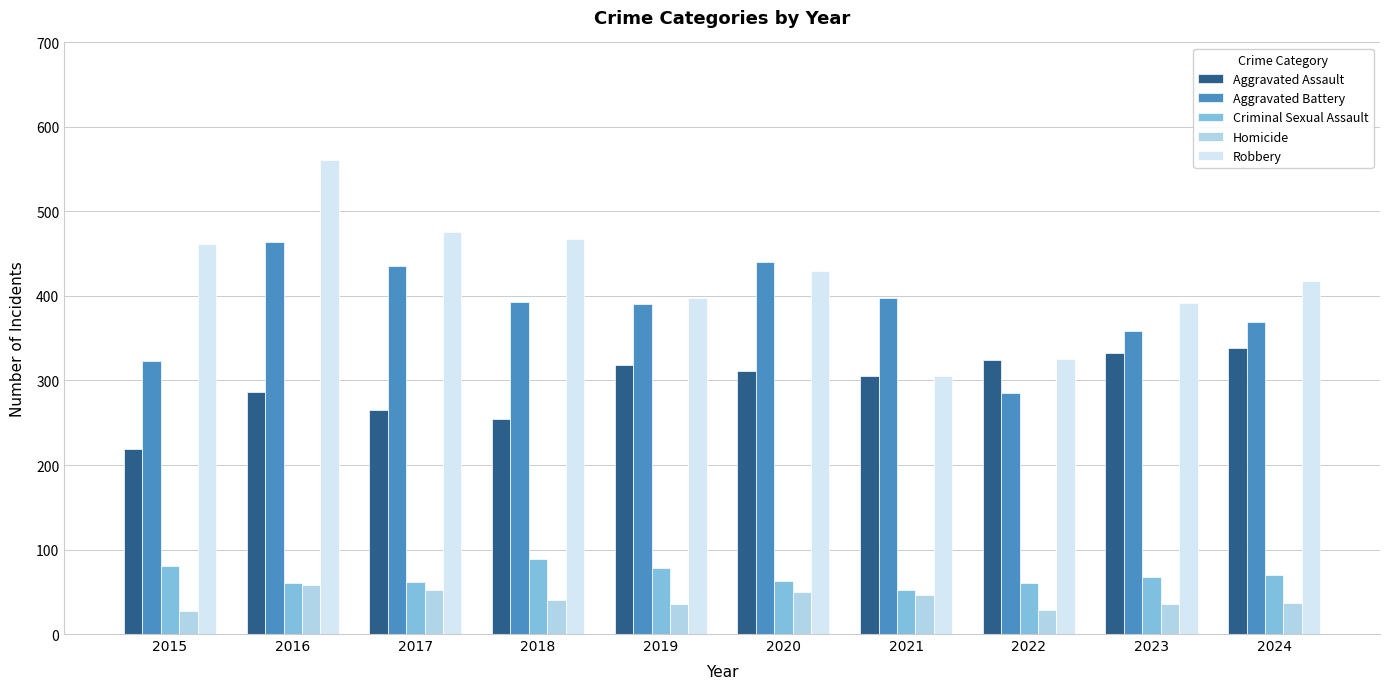

What is the difference between the highest and lowest values at 2018?

428